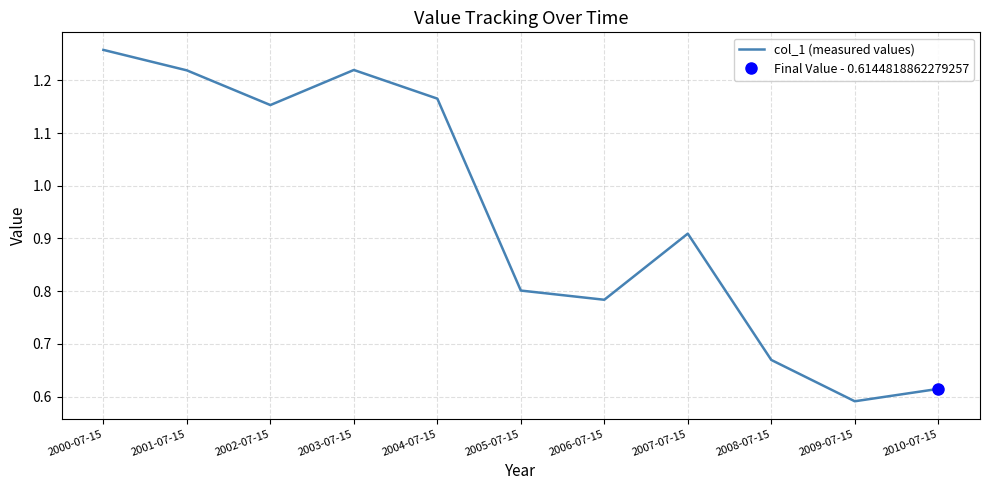

Reading left to right, what are all the values shown in this chart?

2000-07-15=1.3	2001-07-15=1.2	2002-07-15=1.2	2003-07-15=1.2	2004-07-15=1.2	2005-07-15=0.8	2006-07-15=0.8	2007-07-15=0.9	2008-07-15=0.7	2009-07-15=0.6	2010-07-15=0.6